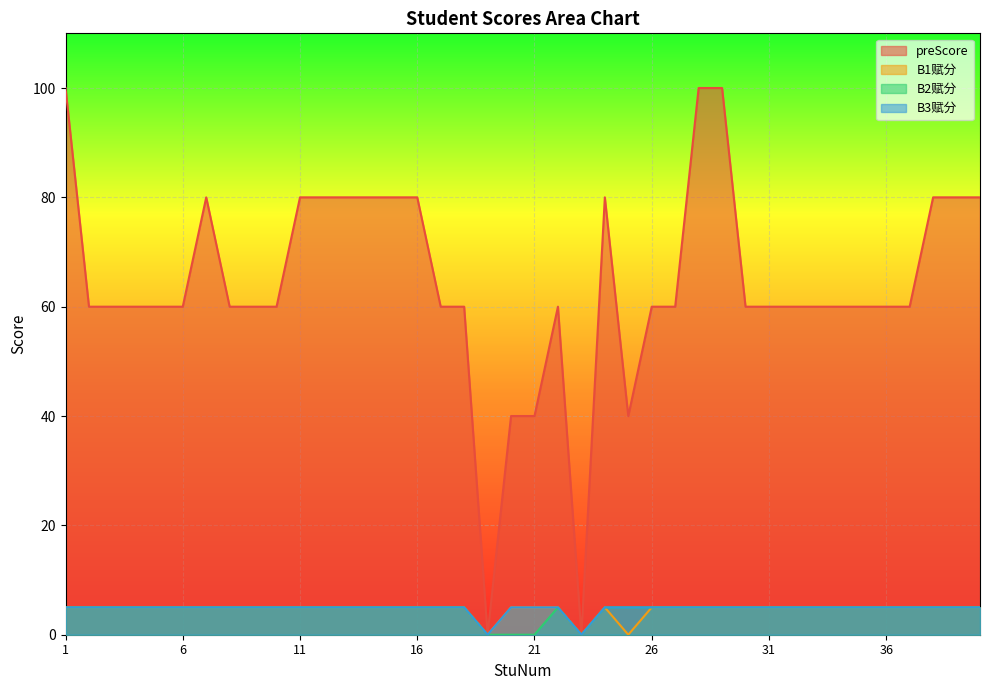

At 24, list the series in order from smallest to largest.

B1赋分, B2赋分, B3赋分, preScore